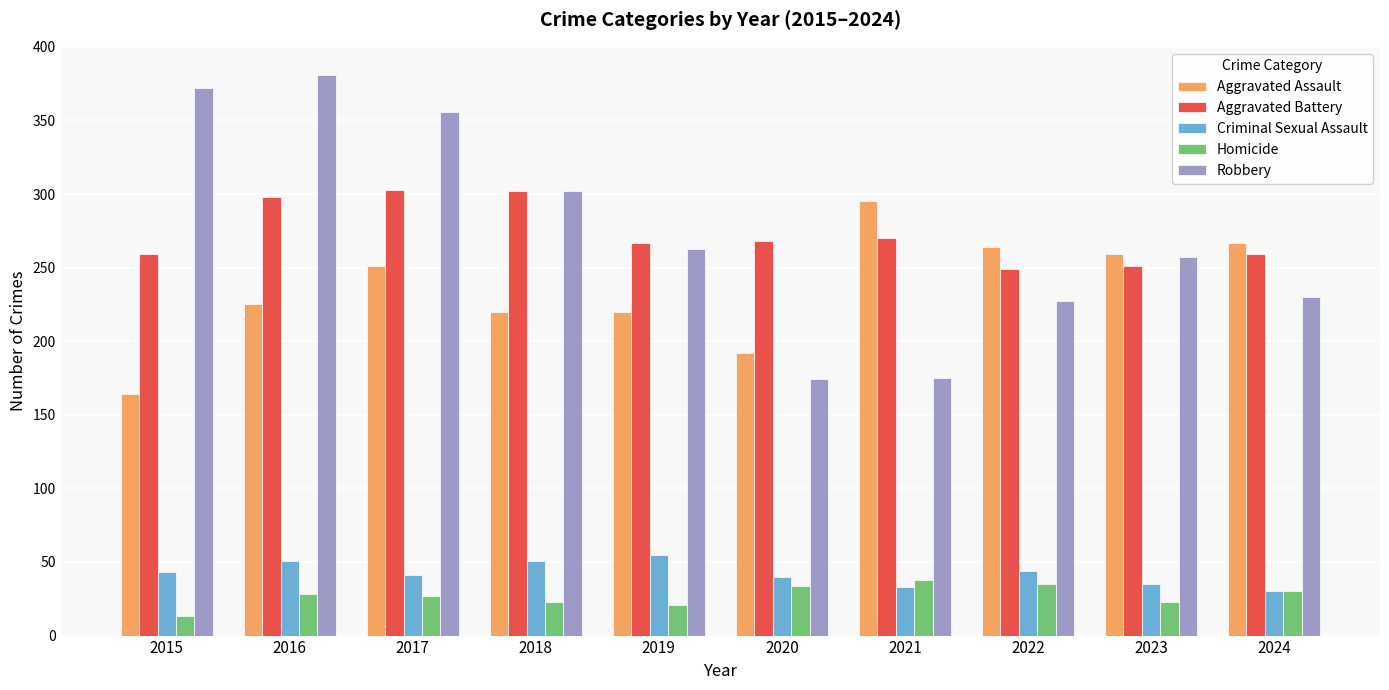

At which category does the chart reach its peak across all series?

2016